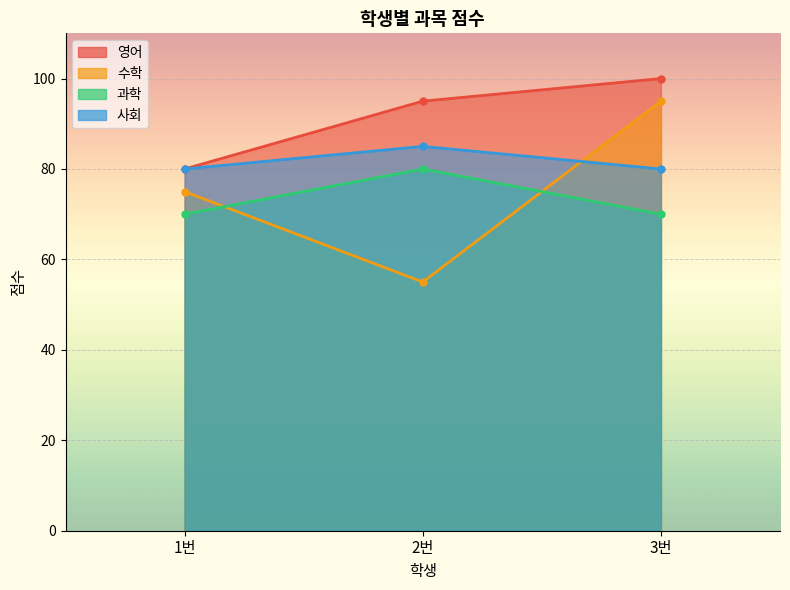

At which category is the sum across all series the highest?

3번